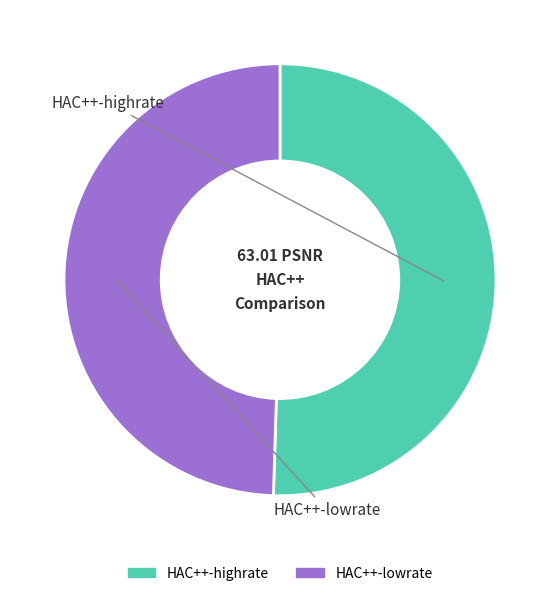

What is the majority slice?

HAC++-highrate